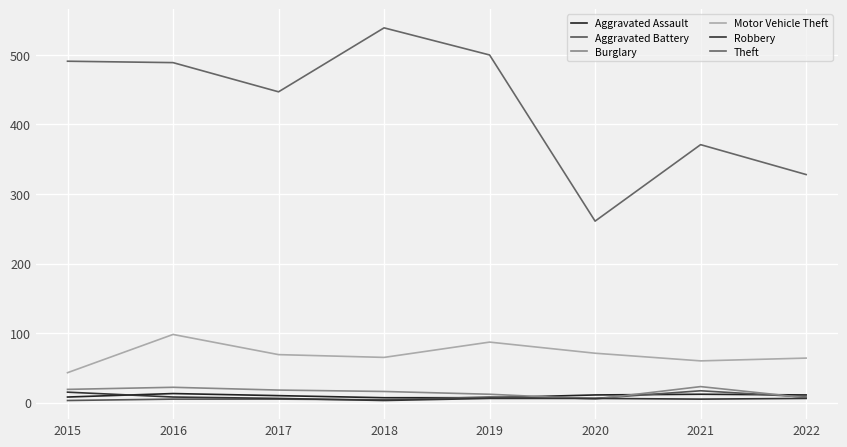

Between 2015 and 2019, which series saw the biggest shift?

Motor Vehicle Theft